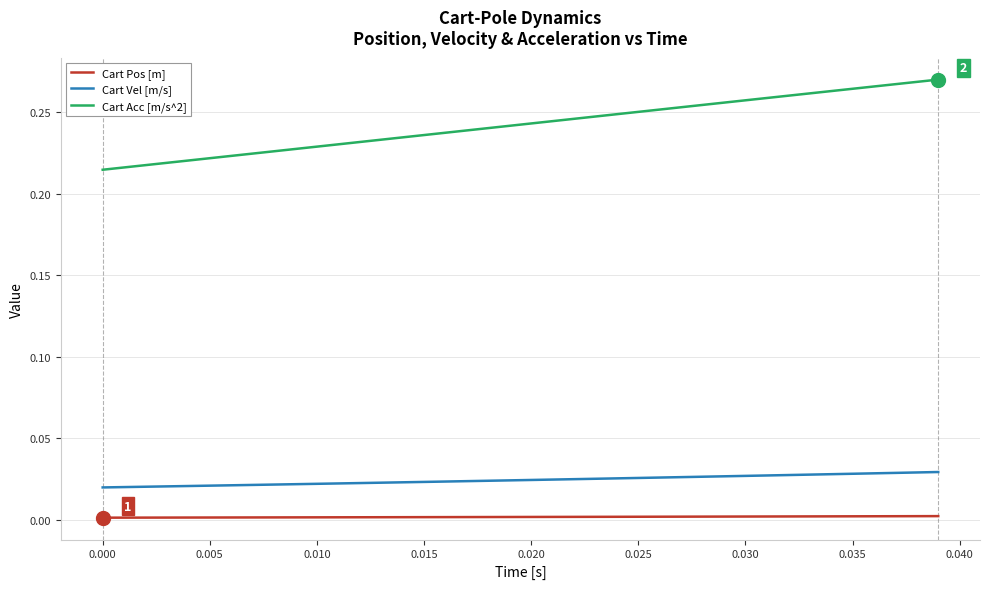

Which series has the largest total across all categories?

Cart Acc [m/s^2]